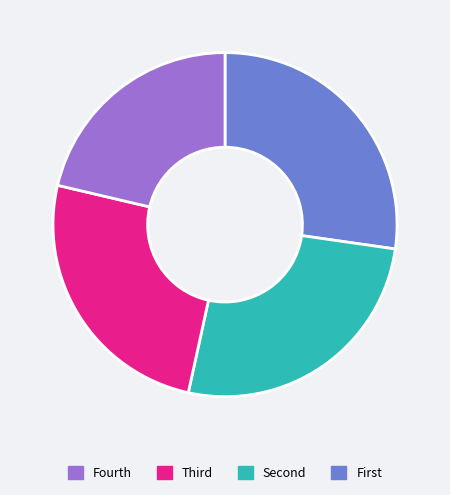

Is there a majority slice in this chart?

No